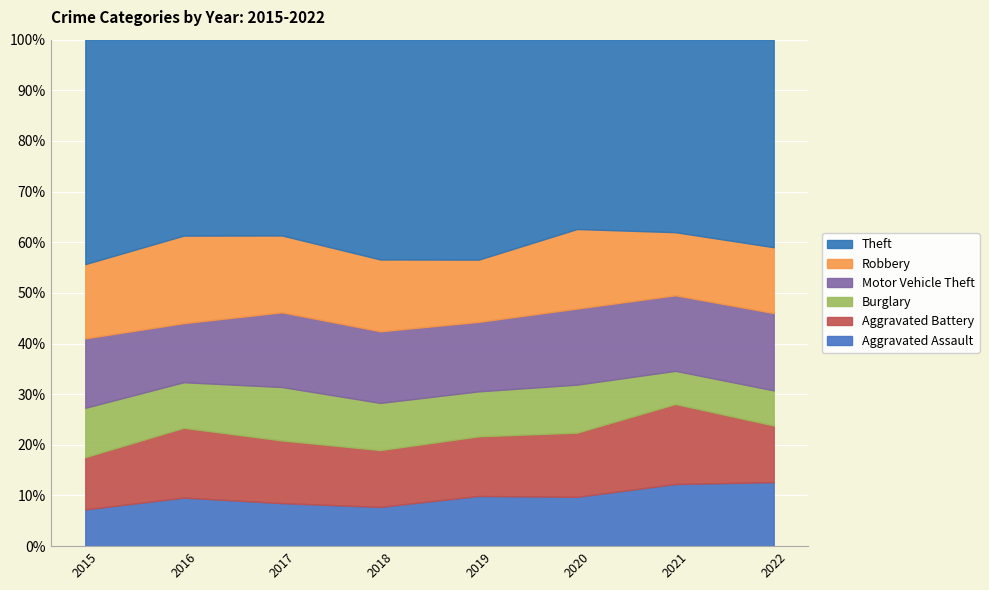

What is the value of the Aggravated Battery point at the 7th from the left?

251